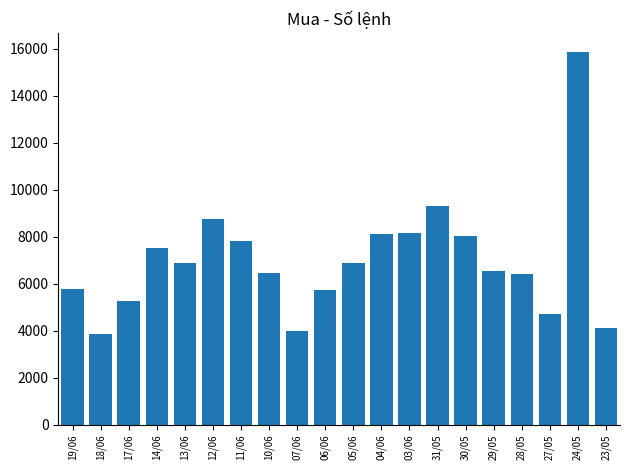

What is the sum of all values?

140251